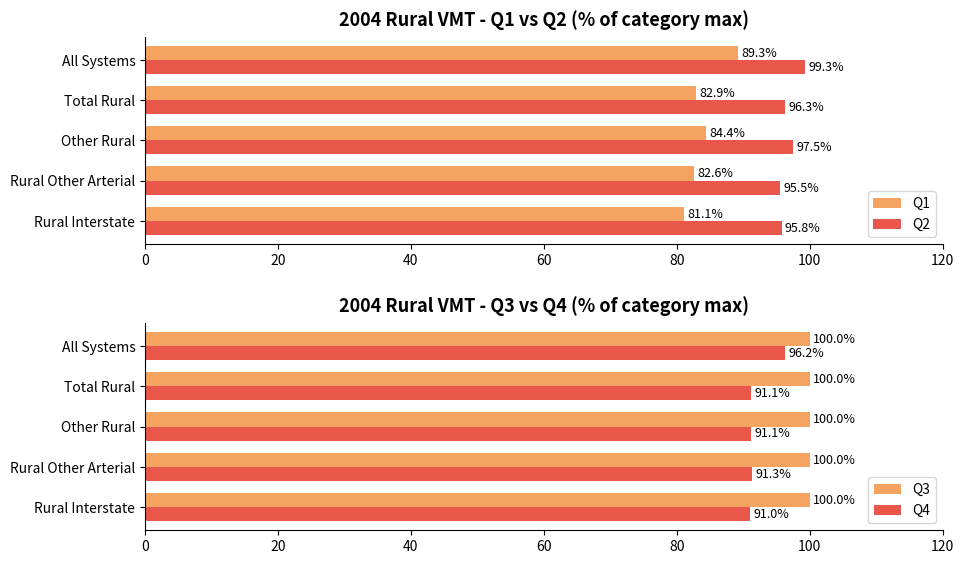

At which label does Q1 reach its peak?

All Systems